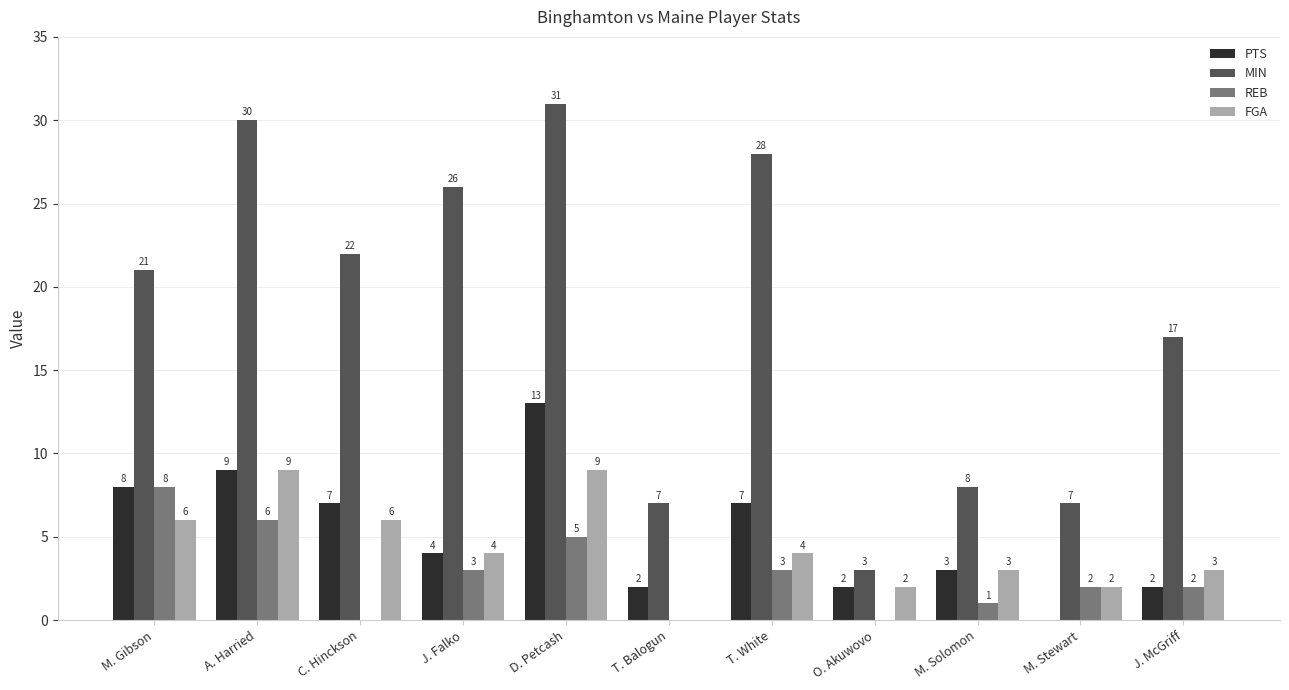

What is the sum of all FGA values?

48